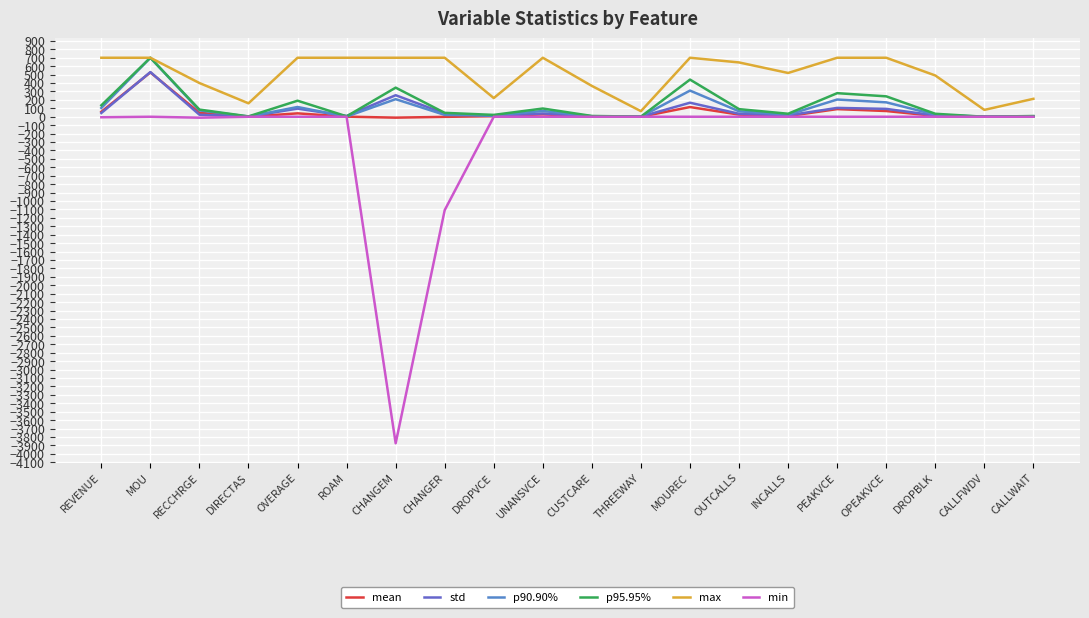

What position from the left is CHANGEM?

7